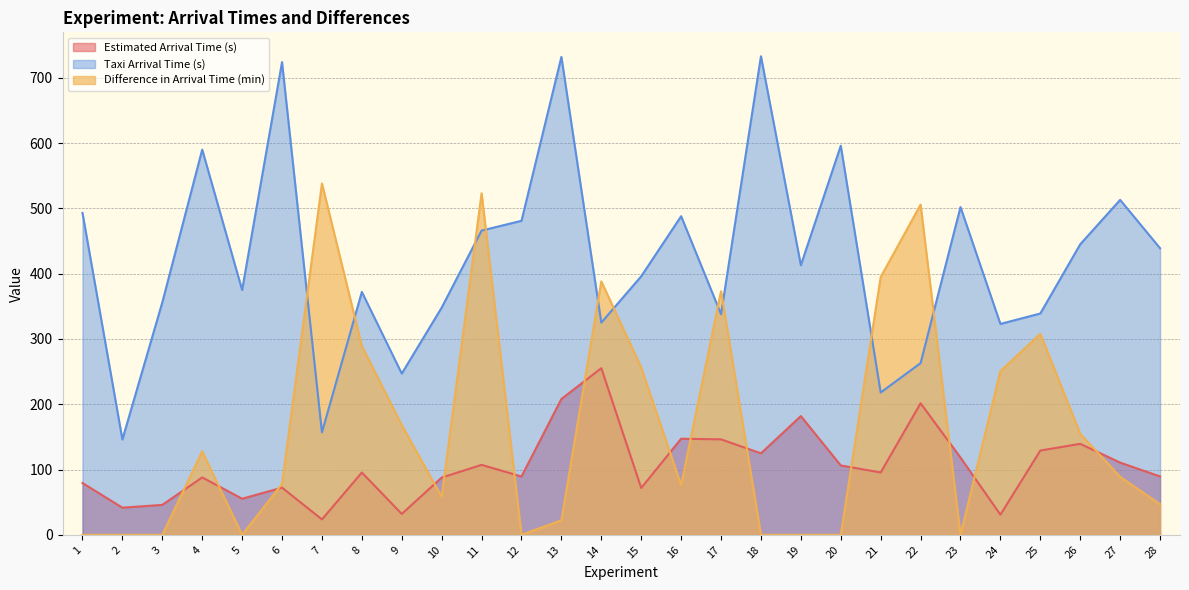

Which has a higher value, 21 or 4?

21